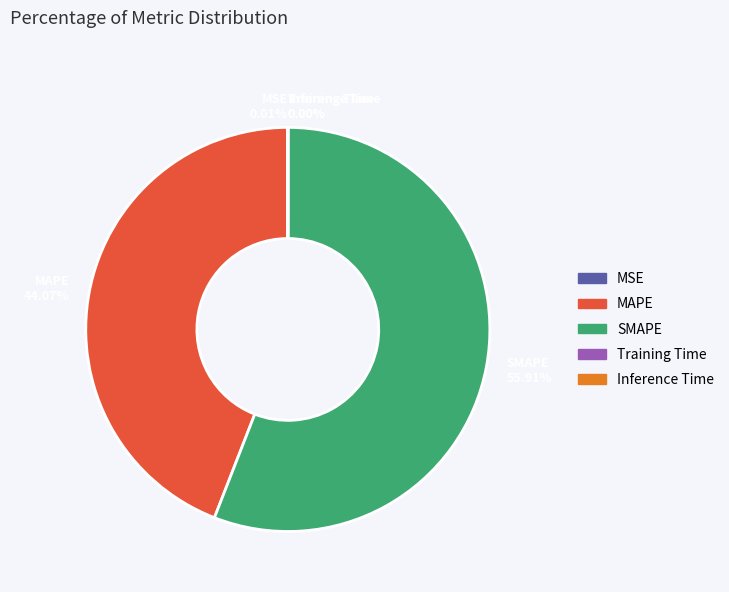

Which category accounts for the majority?

SMAPE